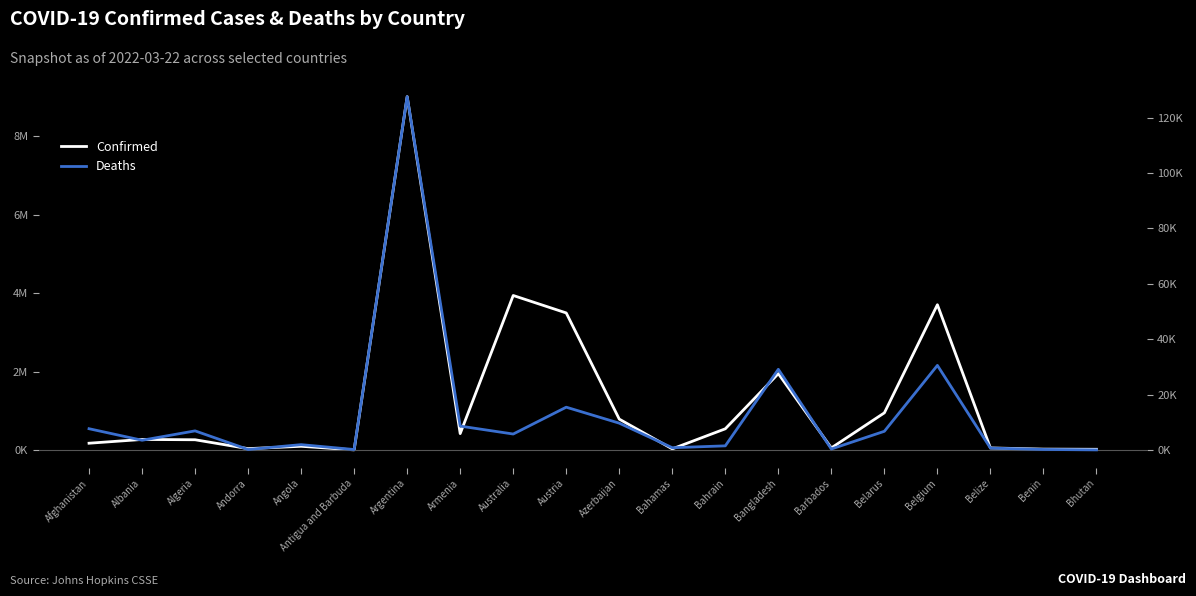

What is the difference between the Confirmed values at Argentina and Barbados?

8953634